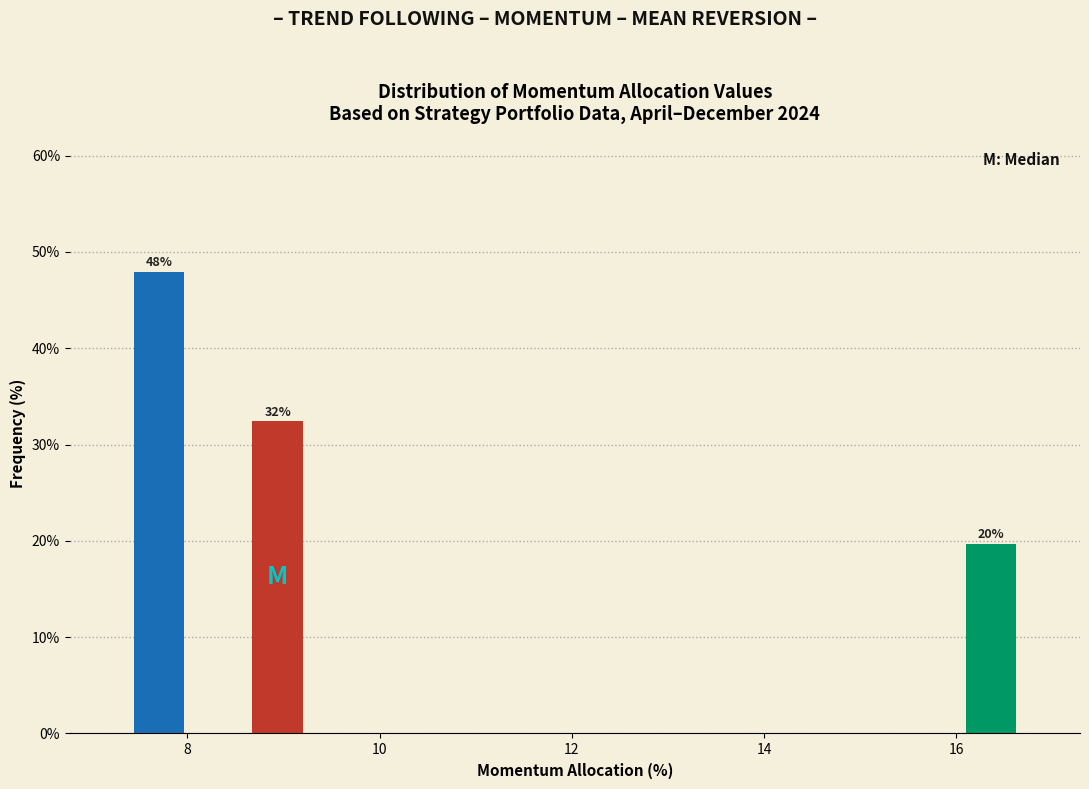

Around what value on the x-axis is the tallest bar? Give the approximate position of its centre, as read against the axis.

7.8